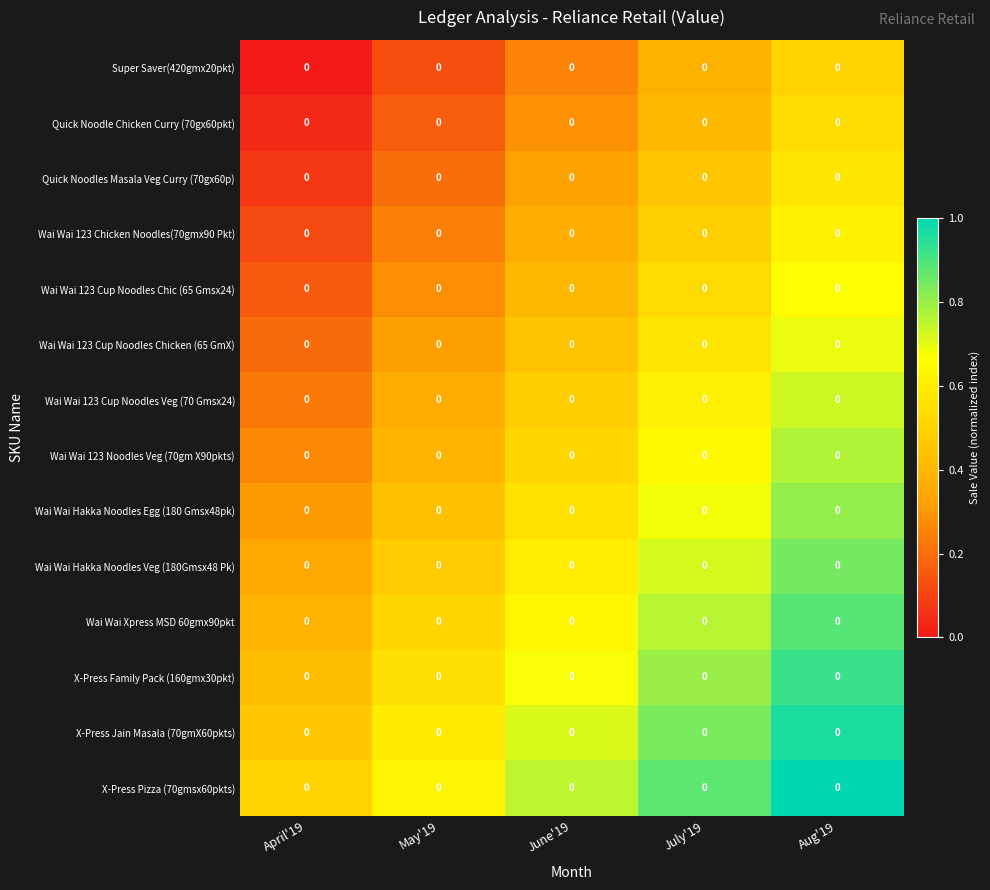

Is the value of X-Press Pizza (70gmsx60pkts) at July'19 greater than the value of Wai Wai 123 Cup Noodles Chic (65 Gmsx24) at April'19?

Yes